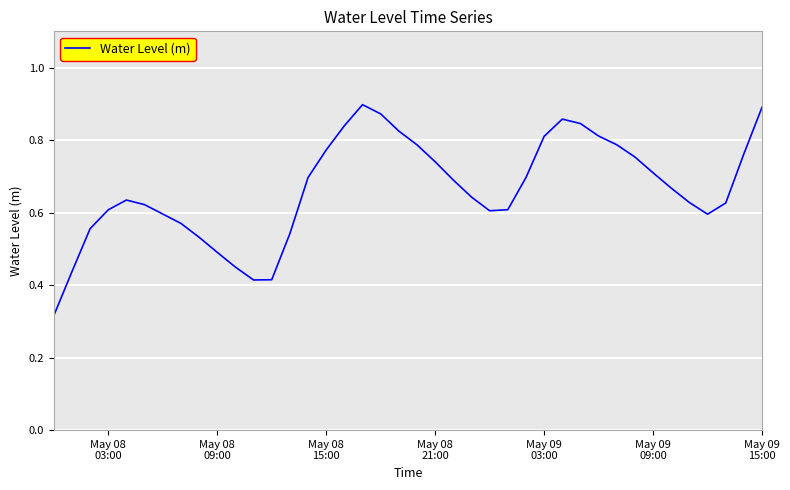

How many interior local peaks (higher than both neighbors) does the data have?

3